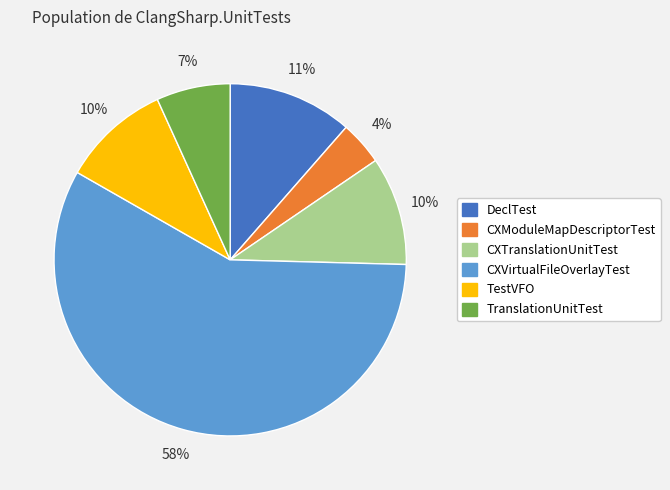

Combined, do CXVirtualFileOverlayTest and TestVFO account for over 50%?

Yes